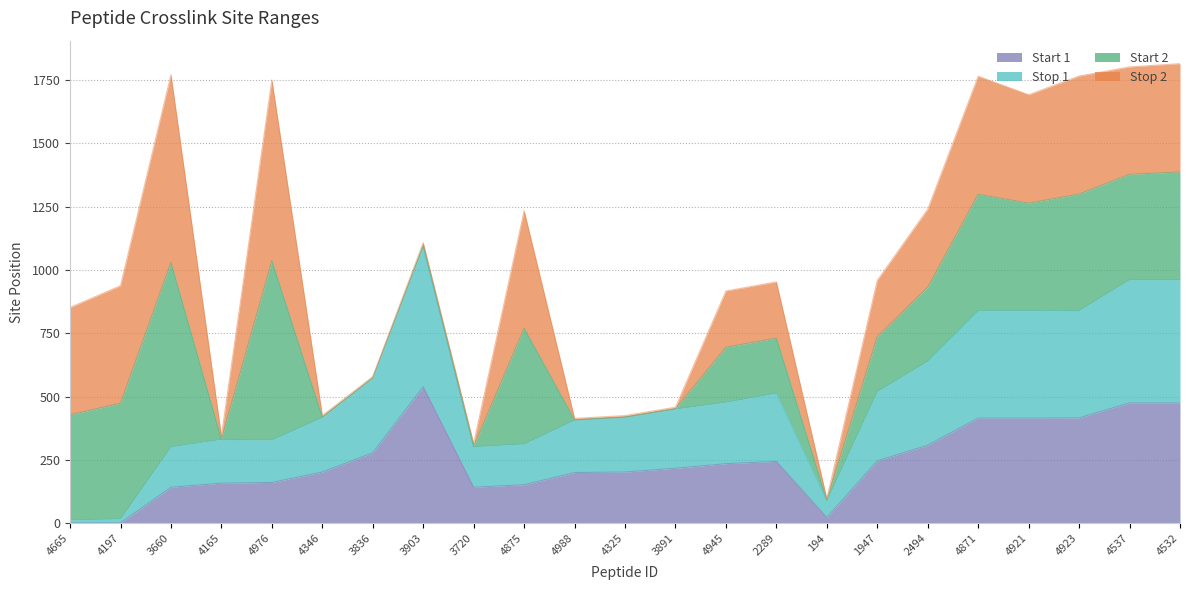

Where is the first local maximum for Start 1?

3903